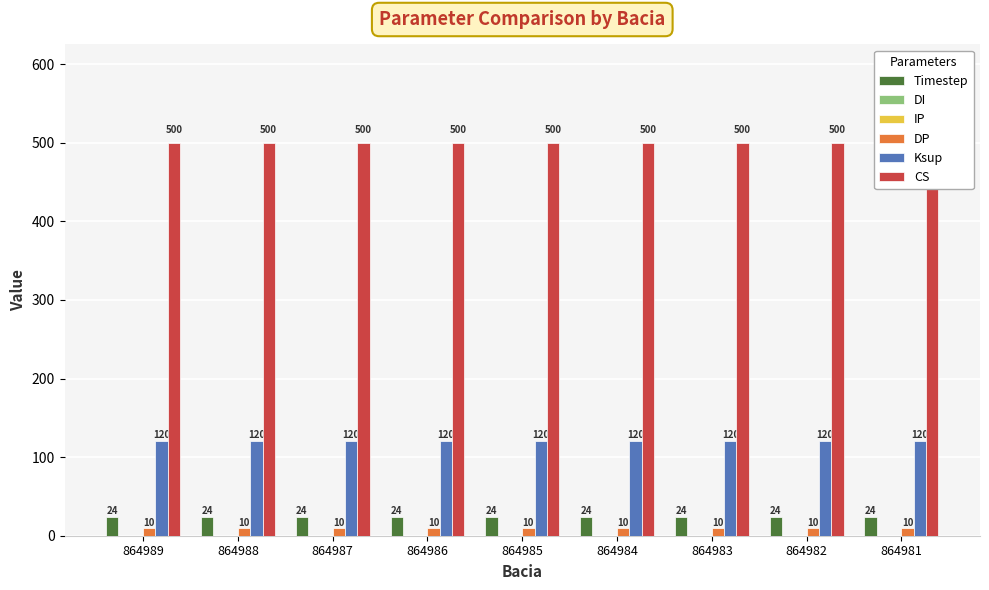

What is the sum of all DP values?

90